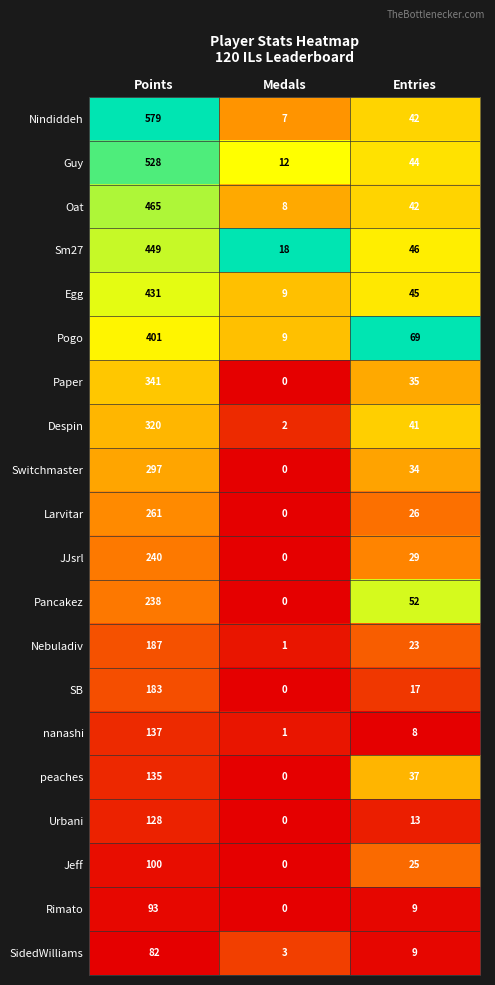

Which category has the lowest value across all series?

Medals